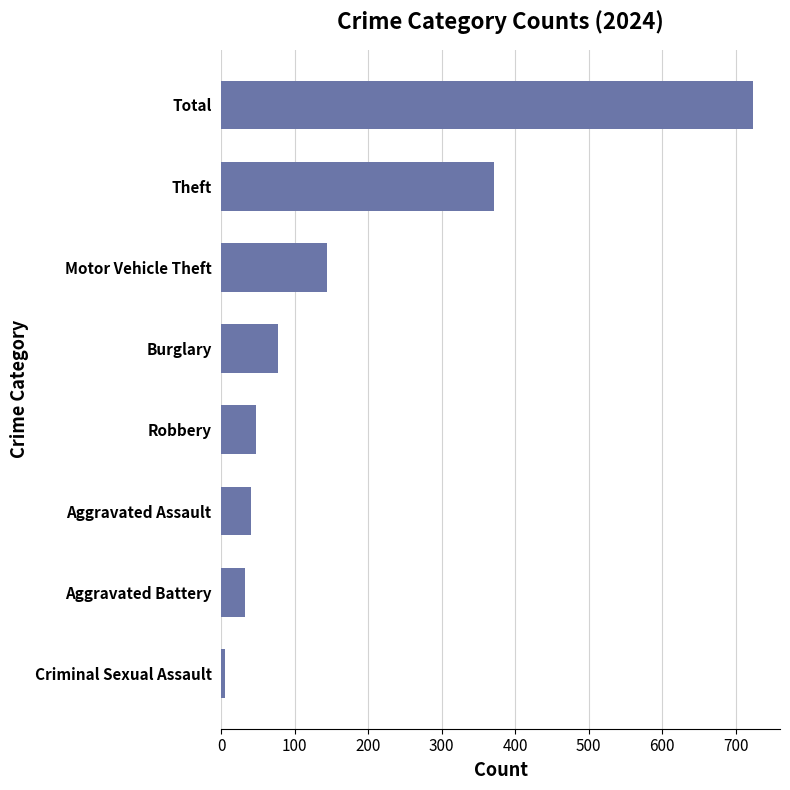

At which category does the chart reach its minimum across all series?

Criminal Sexual Assault